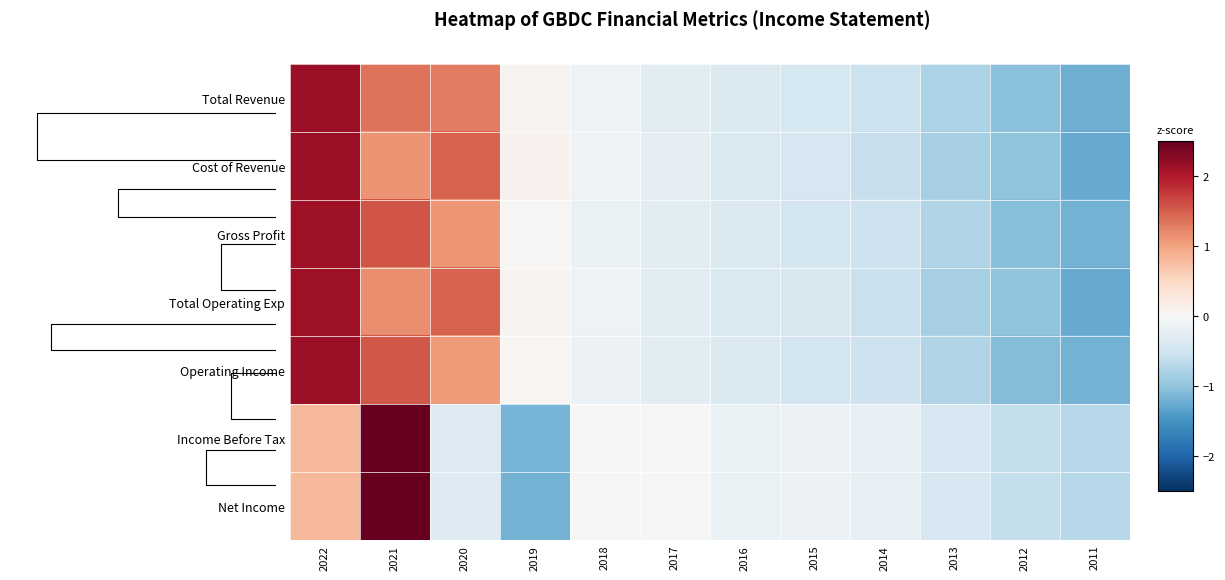

At which label does Total Revenue reach its peak?

2022